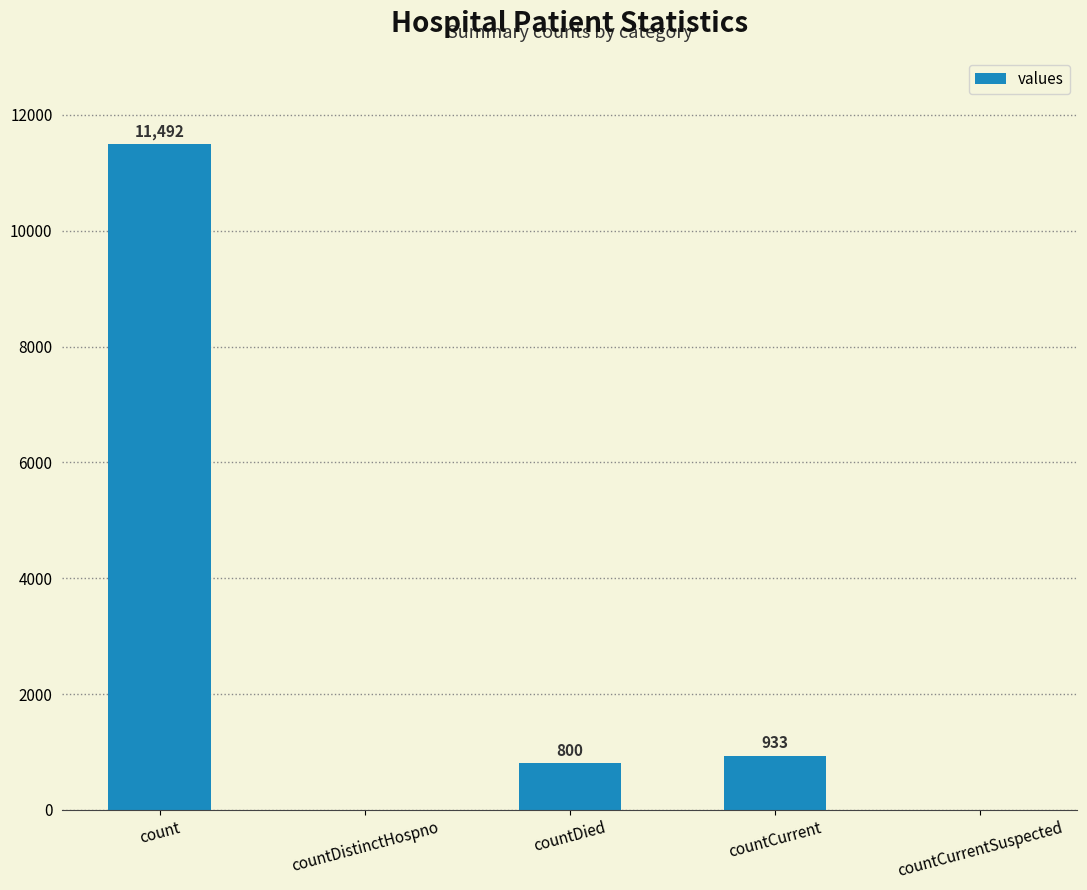

What is the greatest value displayed?

11492